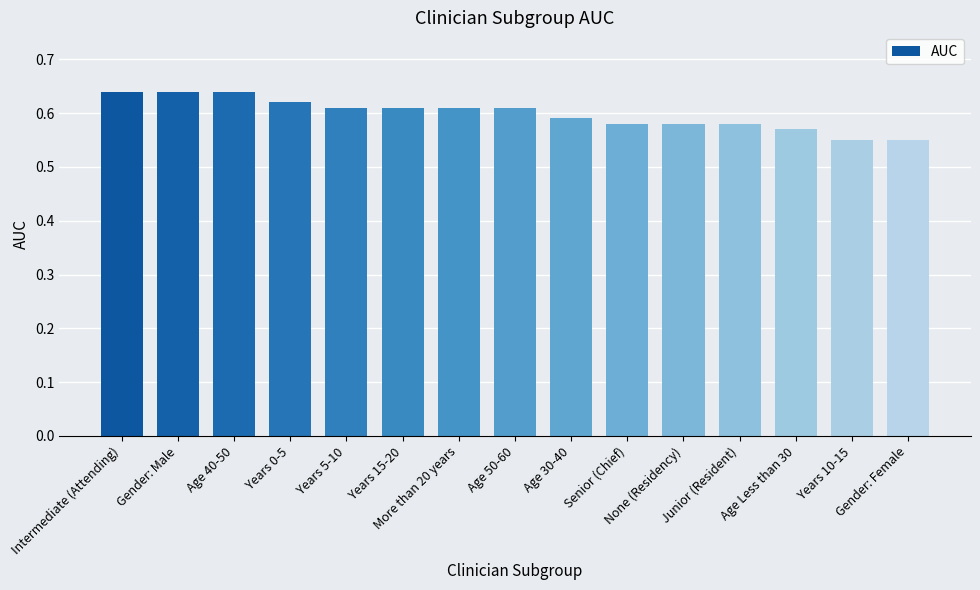

What is the sum of all values?

9.0